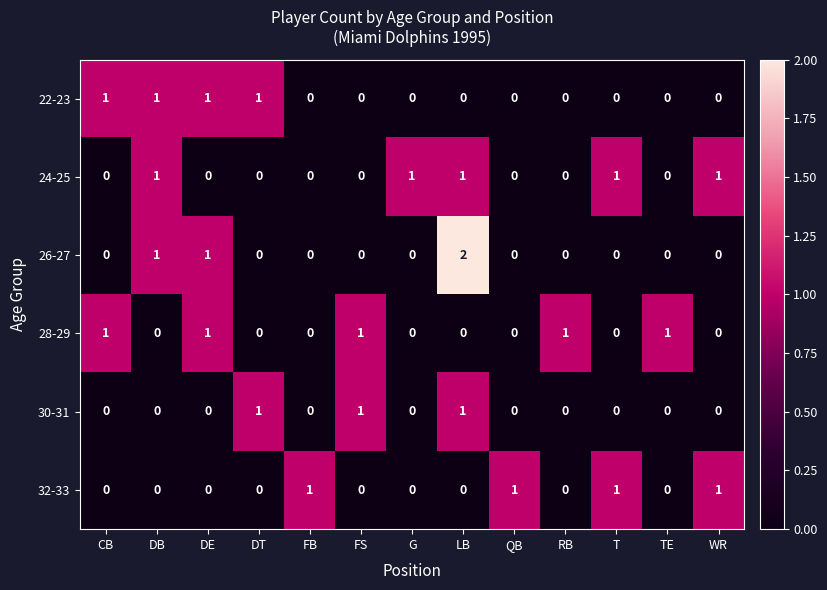

Which category has the highest value across all series?

LB